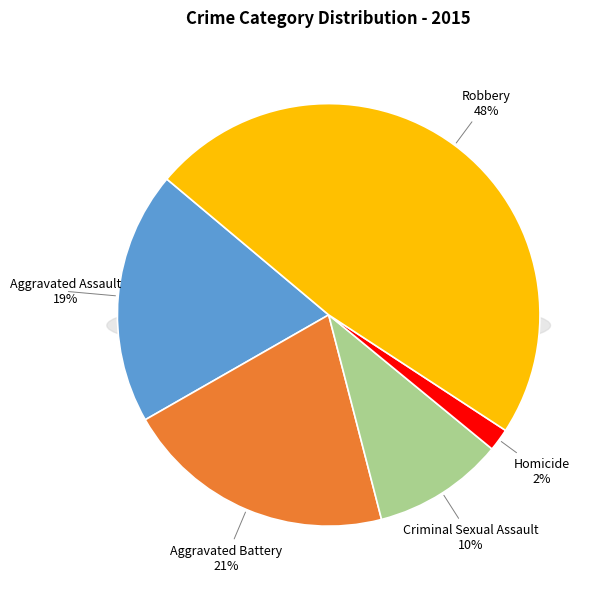

Is there a majority slice in this chart?

No